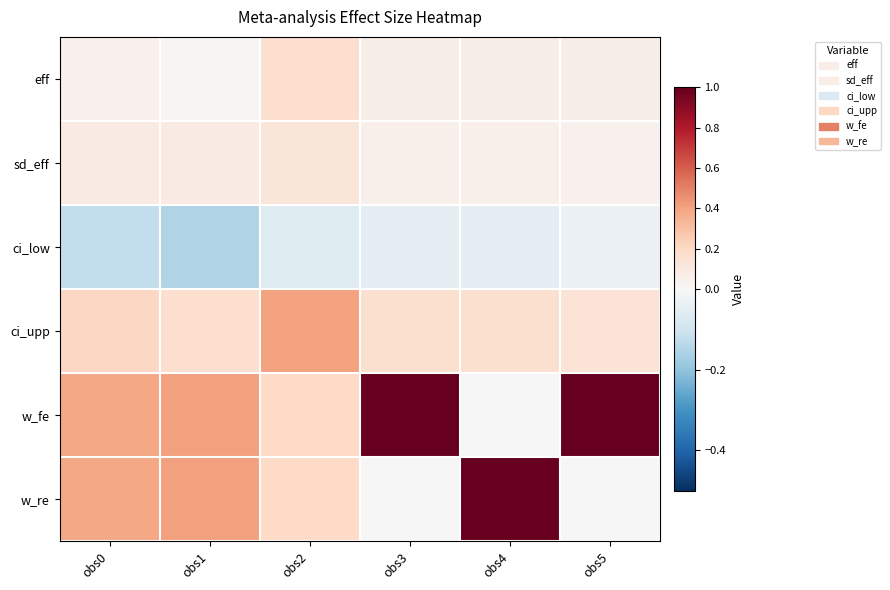

Rank the series at obs2 from highest to lowest value.

ci_upp, w_fe, w_re, eff, sd_eff, ci_low